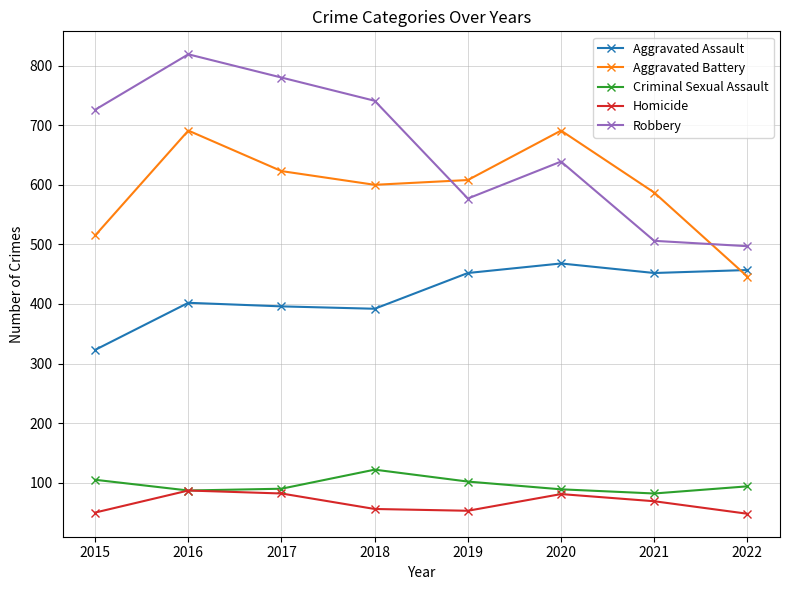

True or false: Robbery has a value of 497 at 2022.

True